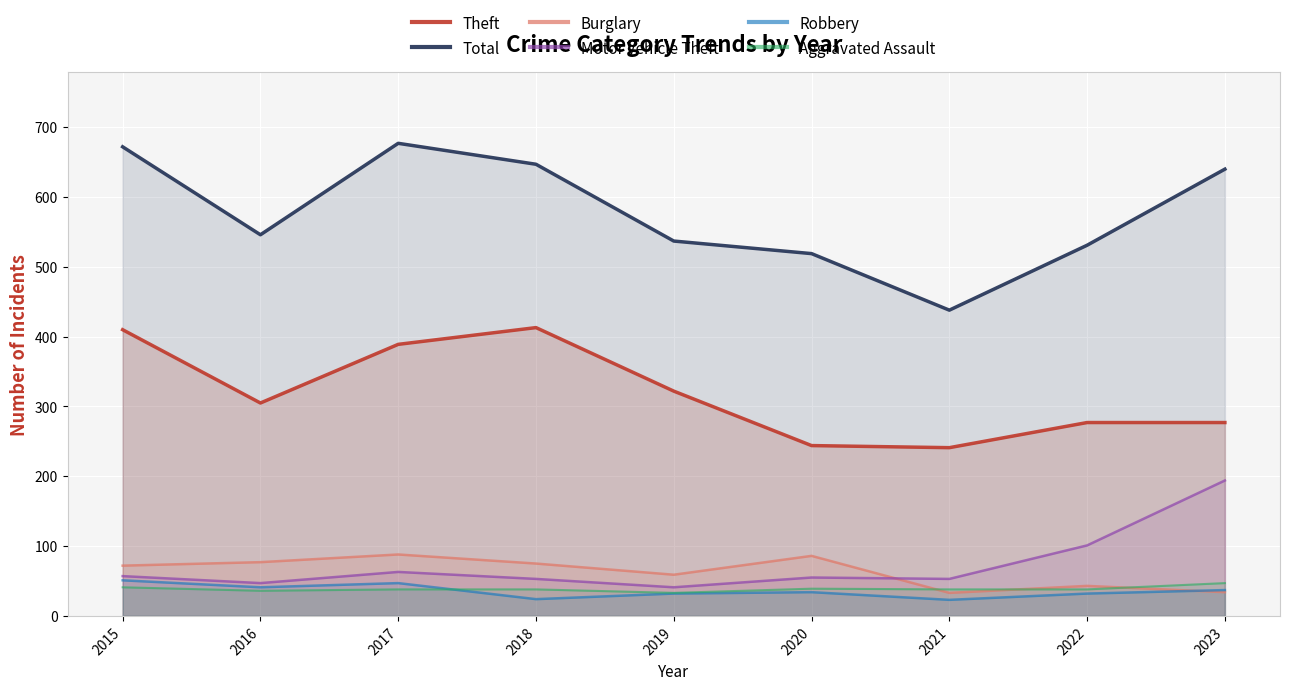

How many series are shown in this chart?

6